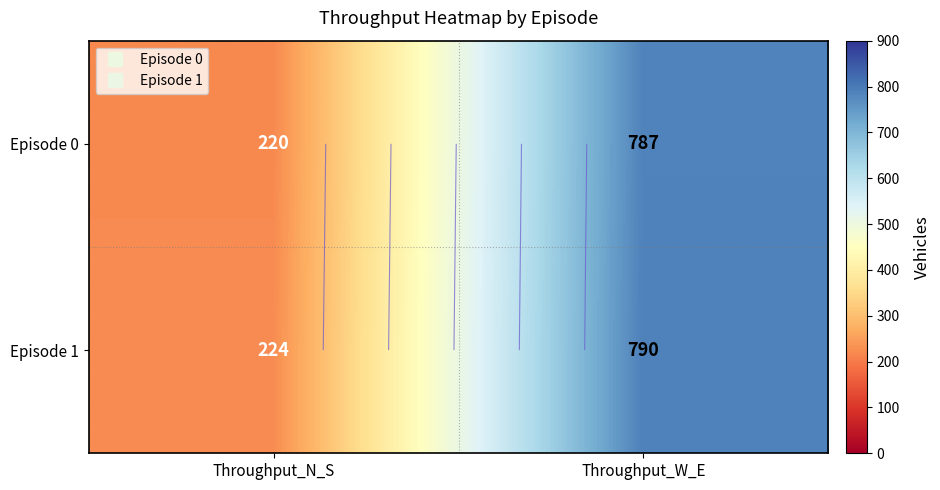

Rank the series by their average value, from lowest to highest.

Episode 0, Episode 1